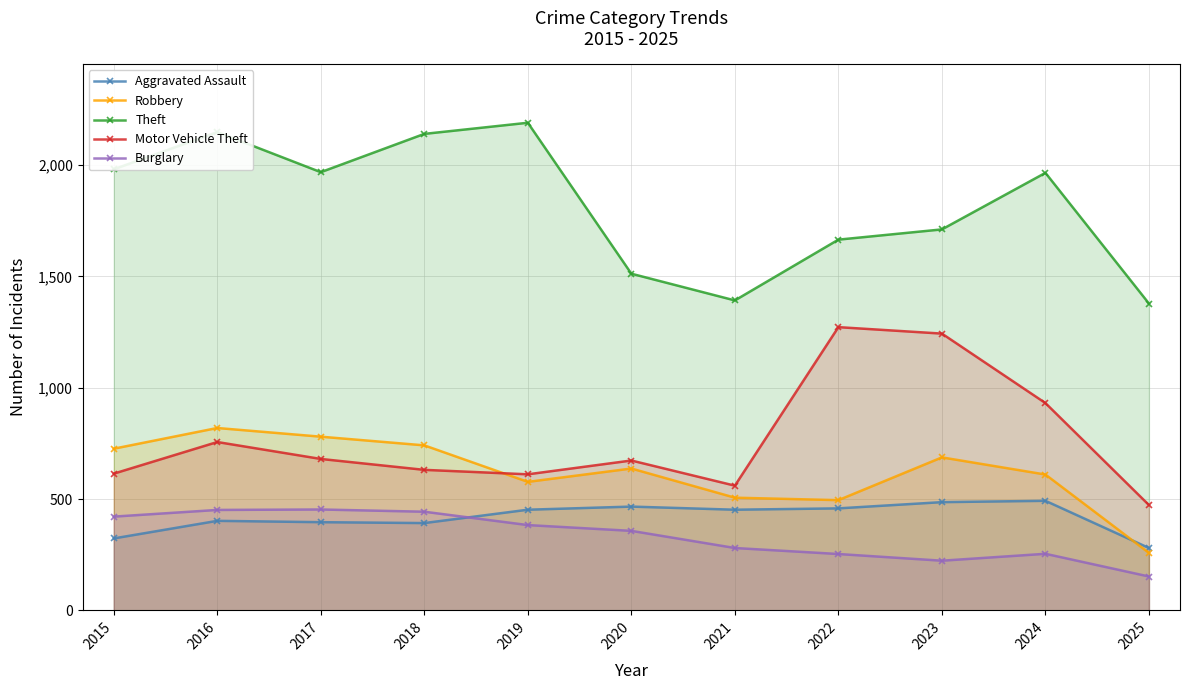

Which series ends up on top after the final intersection of Aggravated Assault and Robbery?

Aggravated Assault